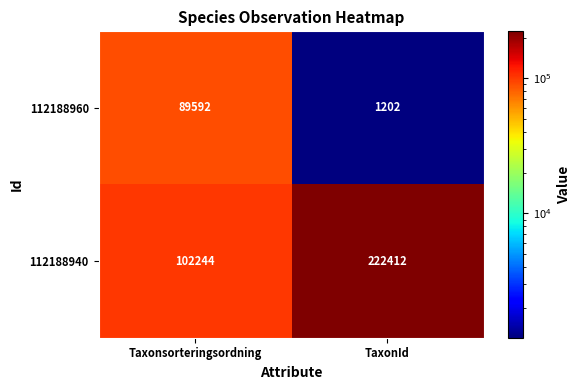

At Taxonsorteringsordning, list the series in order from smallest to largest.

112188960, 112188940